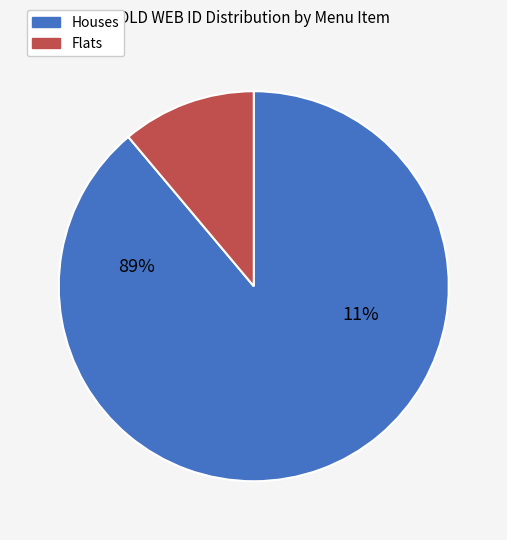

True or false: 3 Wicked Wings® accounts for 18% of the total.

False